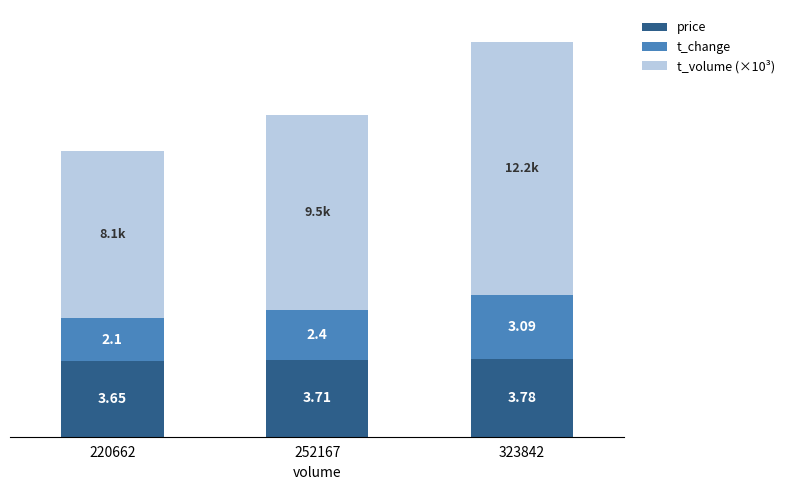

What are all the series names shown in the legend?

price, t_change, t_volume (×10³)